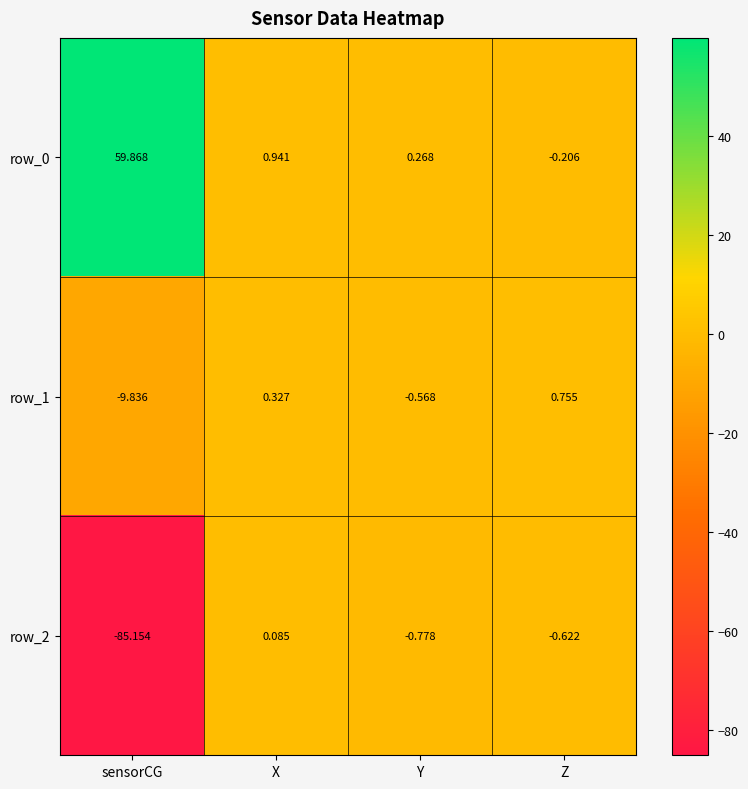

Rank the series at X from lowest to highest value.

row_2, row_1, row_0